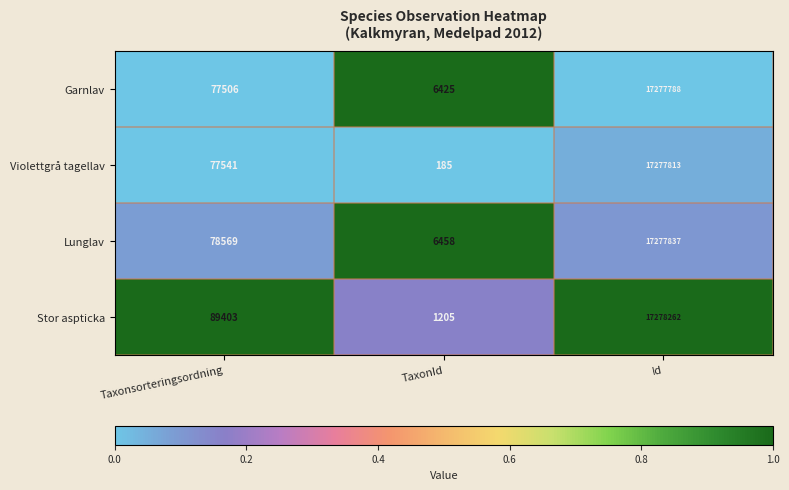

Between Taxonsorteringsordning and TaxonId, which series saw the biggest shift?

Stor aspticka